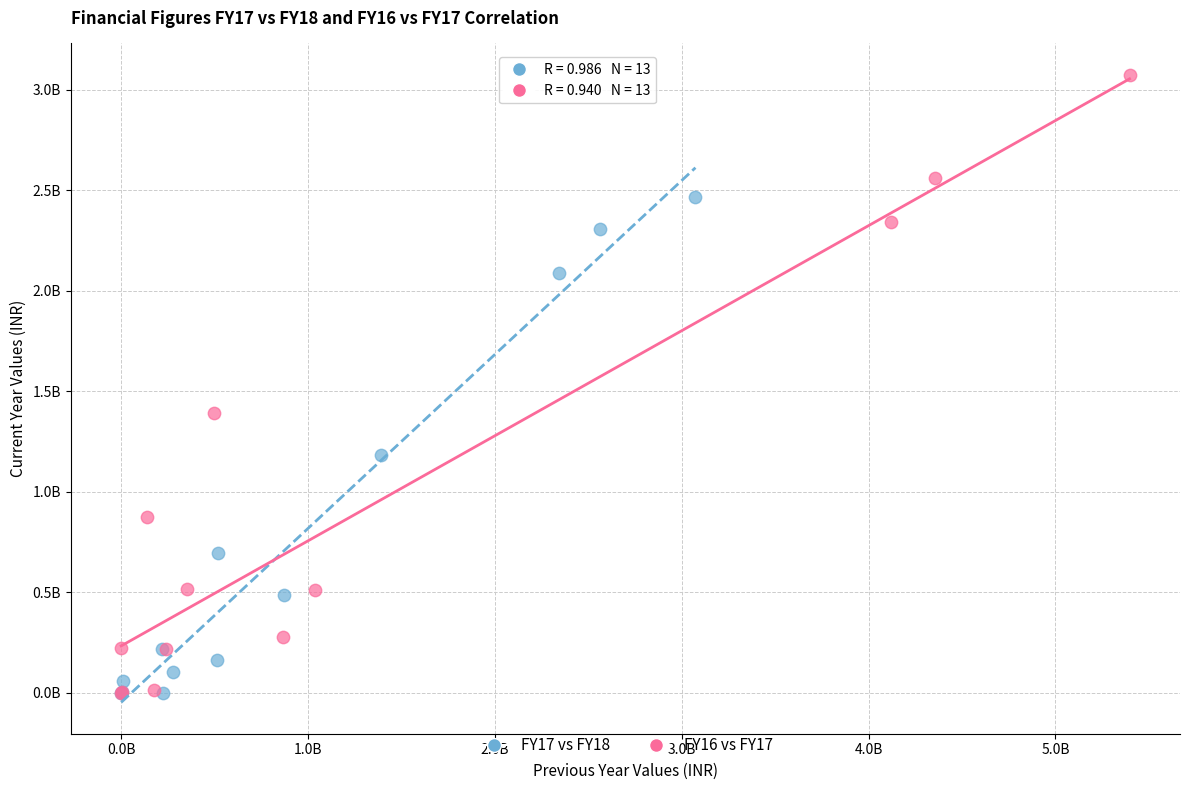

What are all the series names shown in the legend?

FY17 vs FY18, FY16 vs FY17